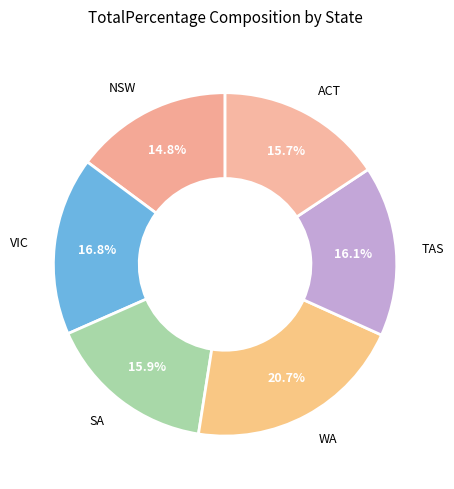

Which has a higher value, NSW or ACT?

ACT